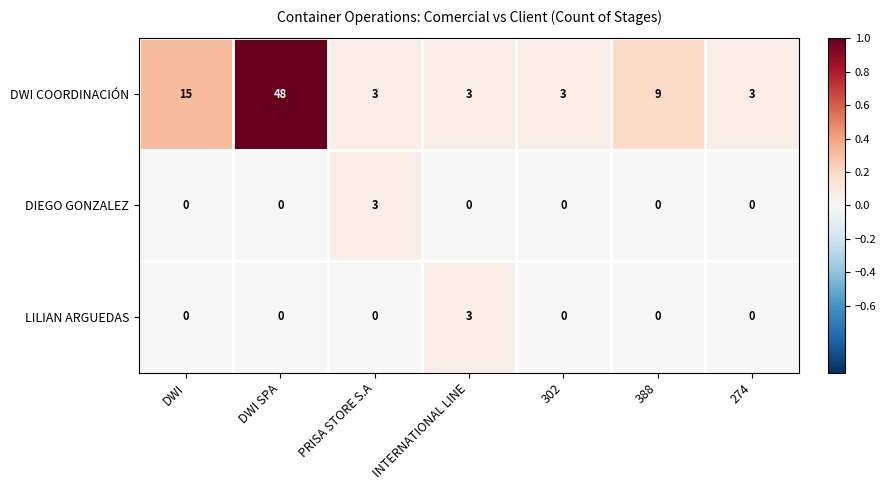

Reading left to right, transcribe all the data shown in this chart.

DWI COORDINACIÓN: 15	48	3	3	3	9	3
DIEGO GONZALEZ: 0	0	3	0	0	0	0
LILIAN ARGUEDAS: 0	0	0	3	0	0	0